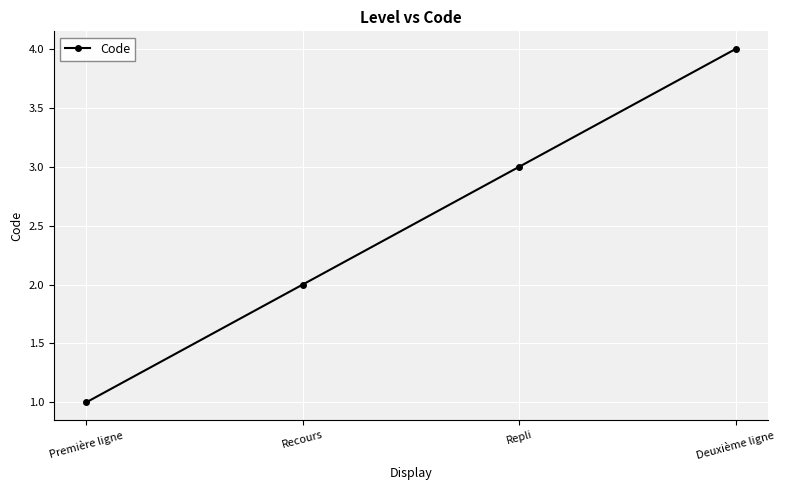

Which category has the lowest value across all series?

Première ligne